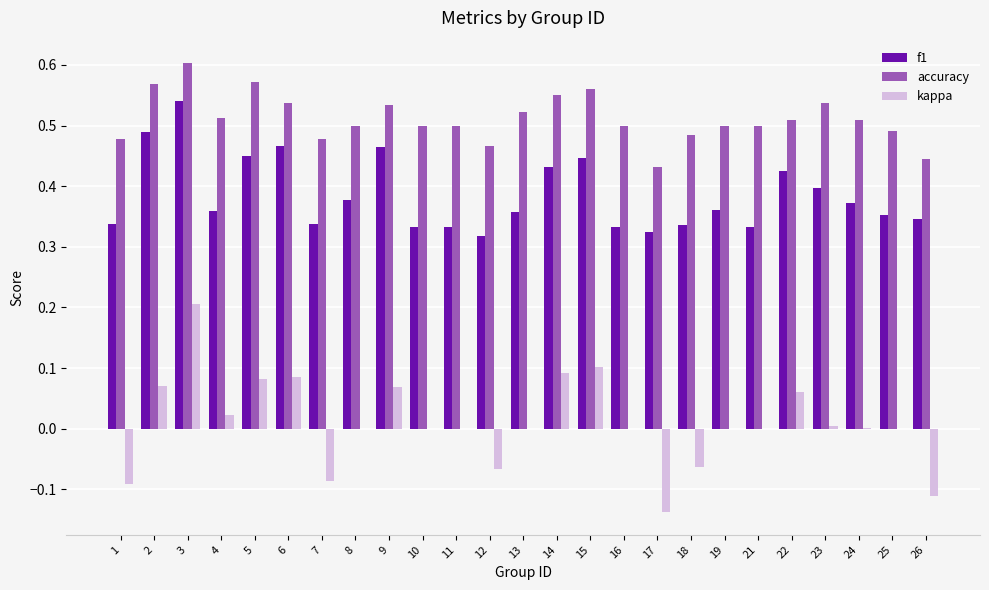

At which category does the chart reach its peak across all series?

3